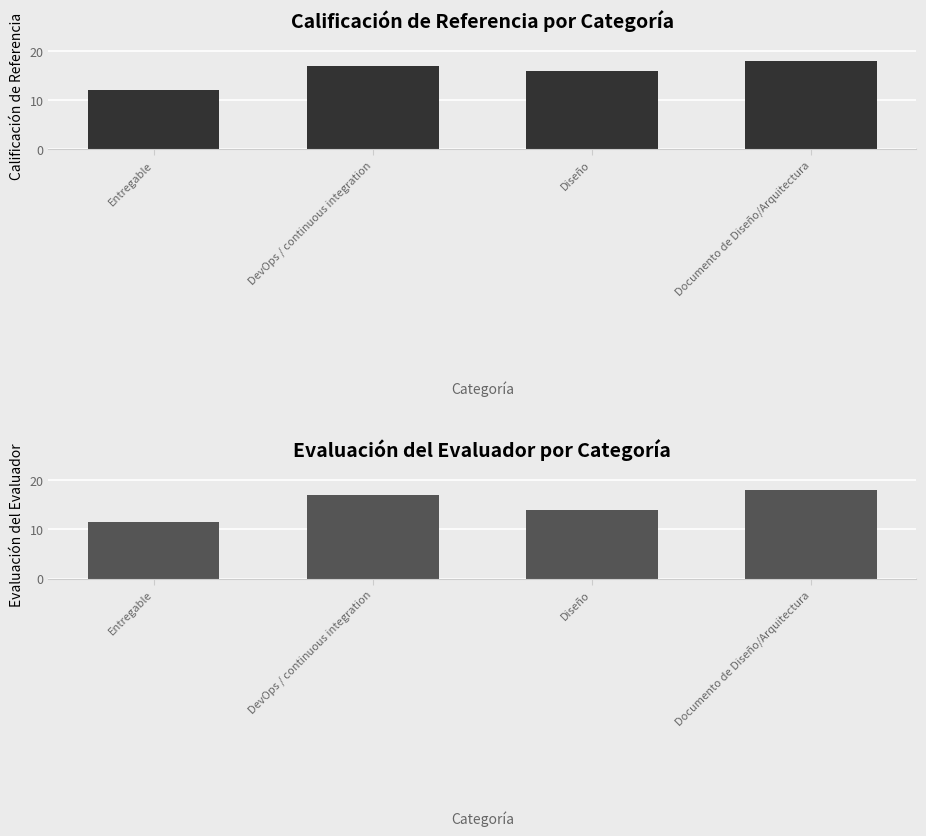

Rank the series by their average value, from highest to lowest.

Calificación de referencia, Evaluación del evaluador